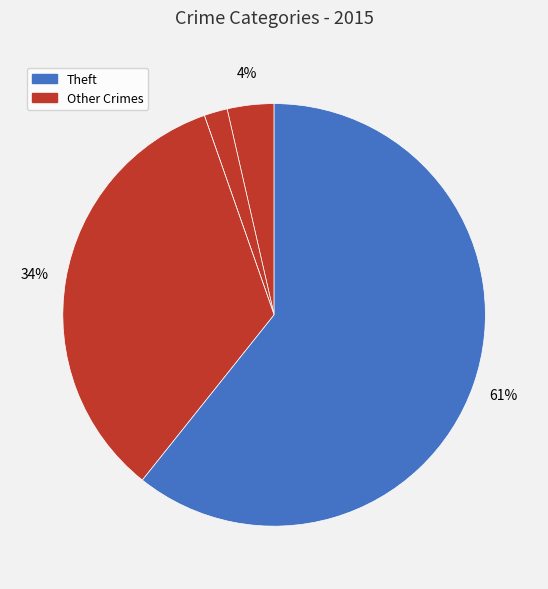

Count the number of slices in the pie.

5